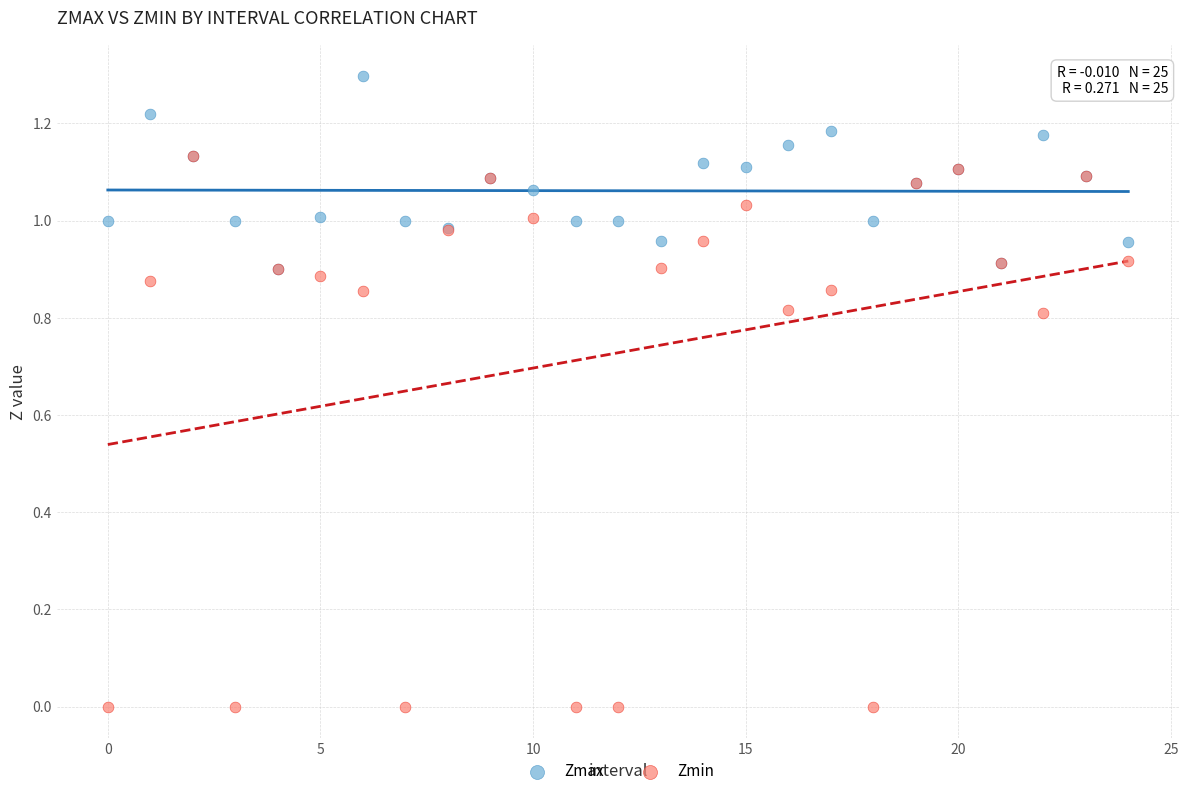

Which series reaches the minimum Y coordinate?

Zmin